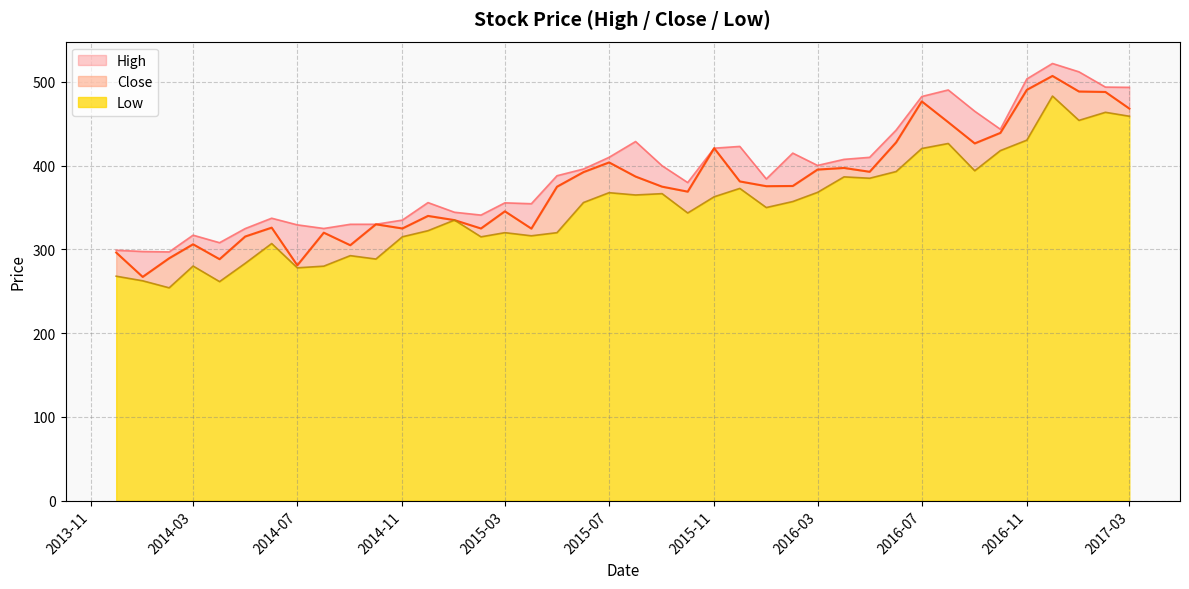

Which series has the largest total across all categories?

High